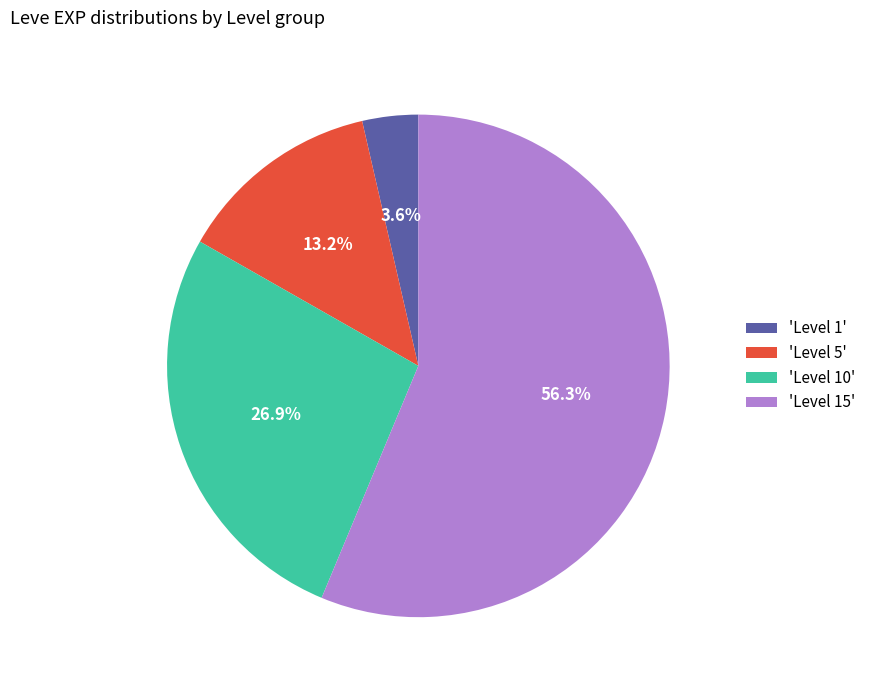

Does 'Level 15' account for over 50% of the chart?

Yes